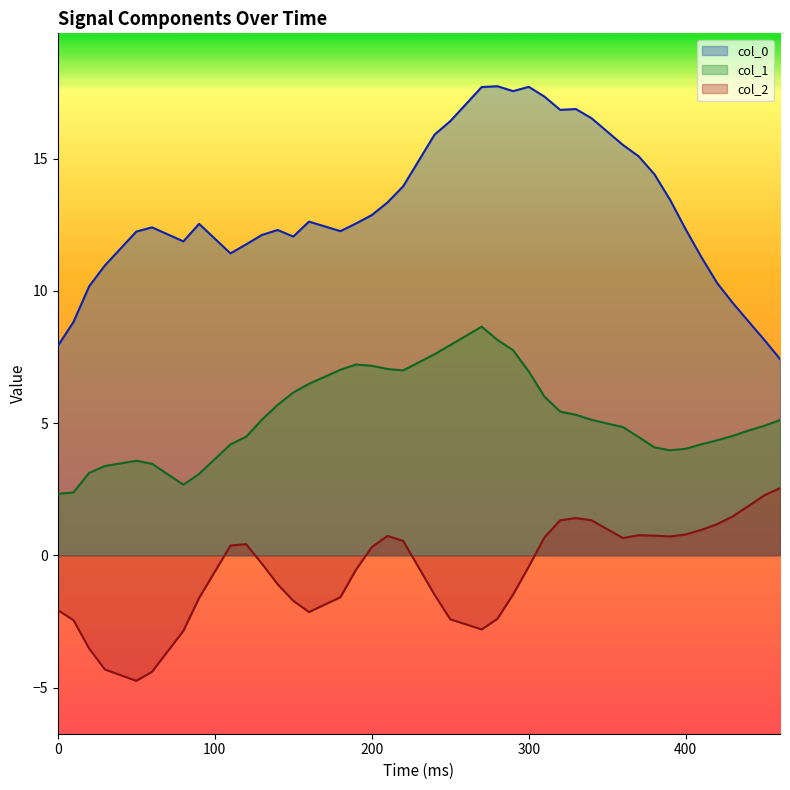

At which category does col_1 reach its first local peak?

50